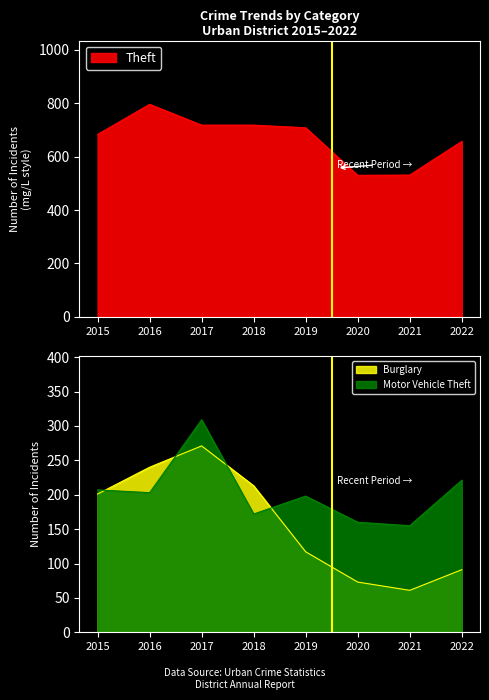

Where is Theft nearest to the value 663?

2022